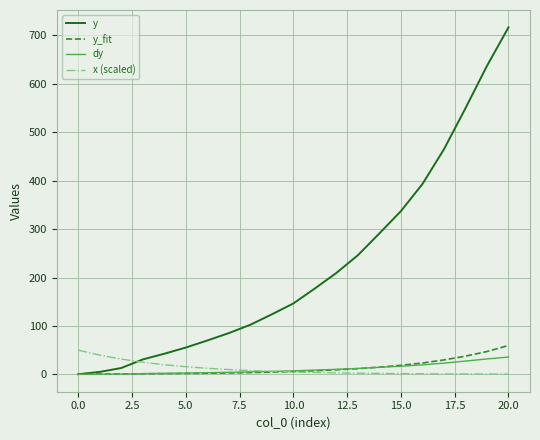

Which series ends up on top after the final intersection of dy and x (scaled)?

dy